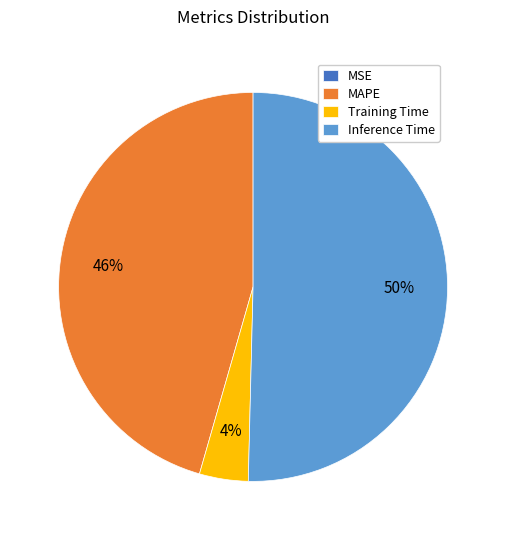

To the nearest percent, what portion does Training Time represent?

4%